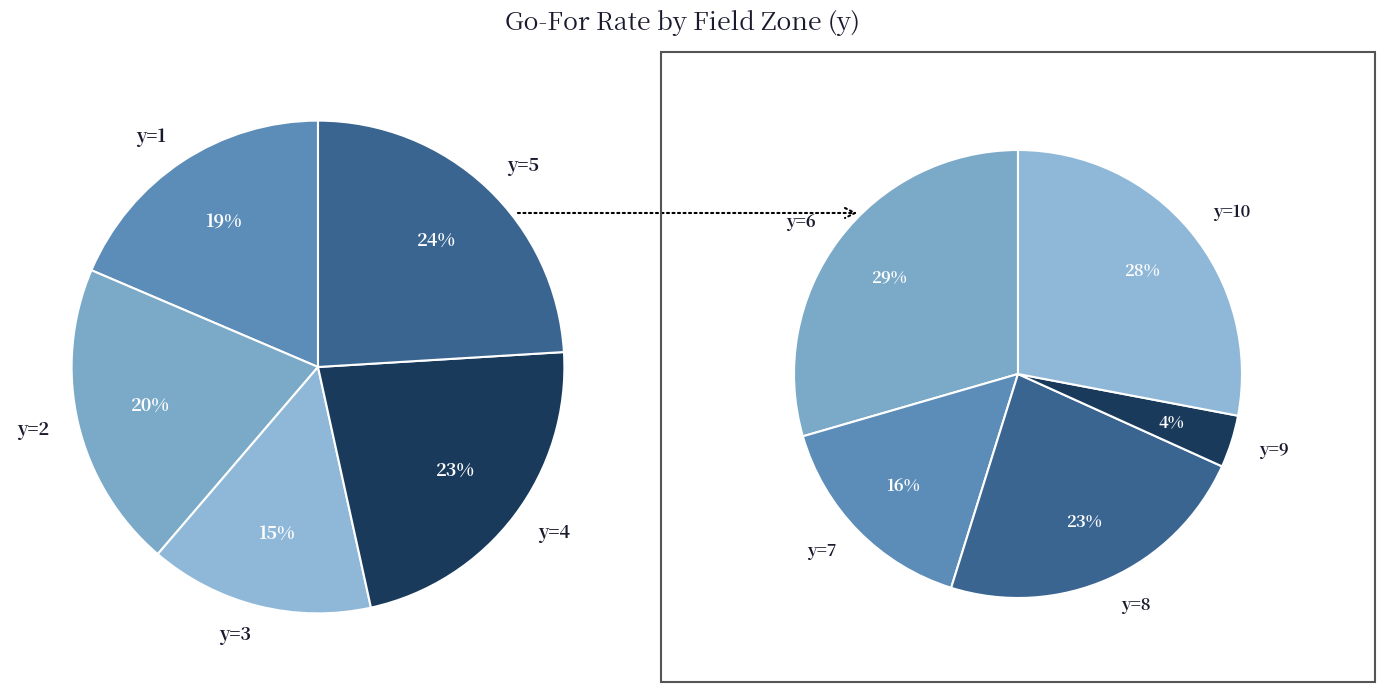

Count the number of slices in the pie.

10